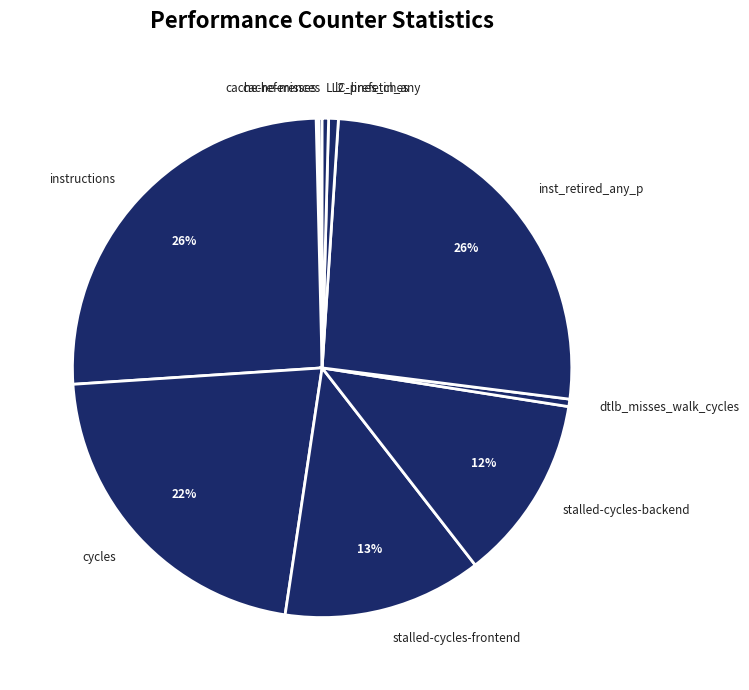

Is the sum of stalled-cycles-frontend and LLC-prefetches greater than half?

No